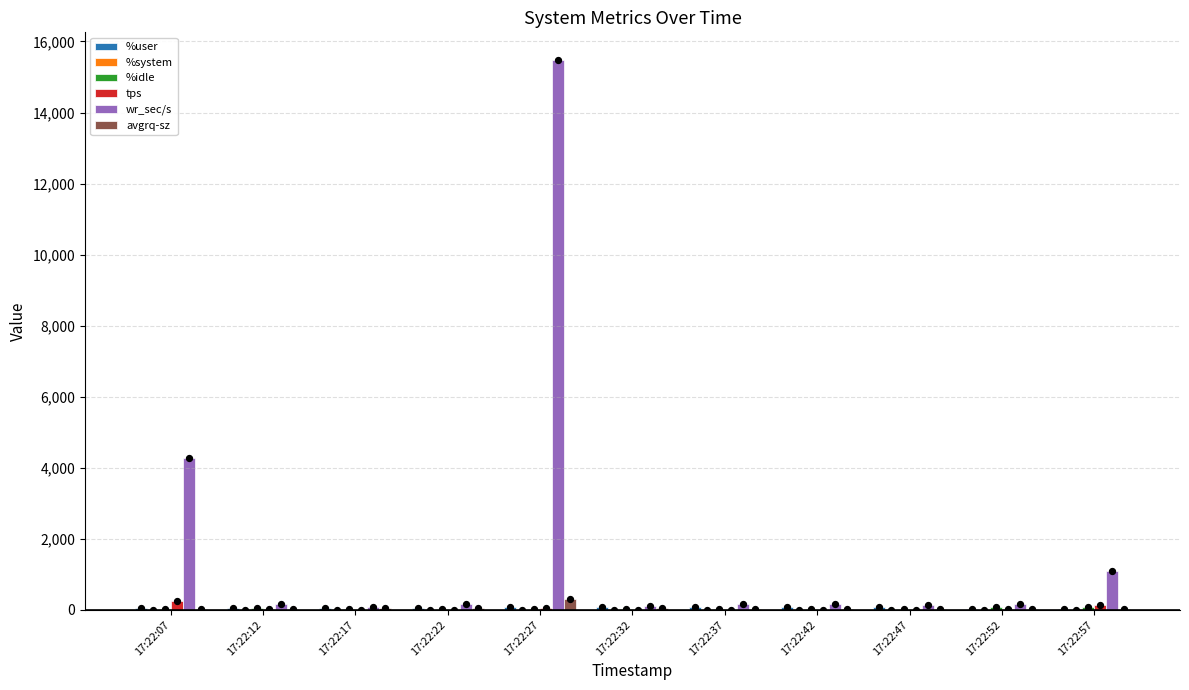

At how many categories does at least one series exceed 9691?

1